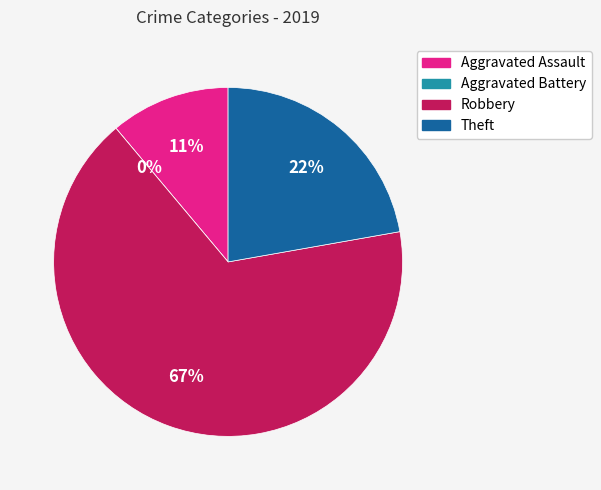

Combined, what portion of the pie is Robbery and Aggravated Battery?

66.7%